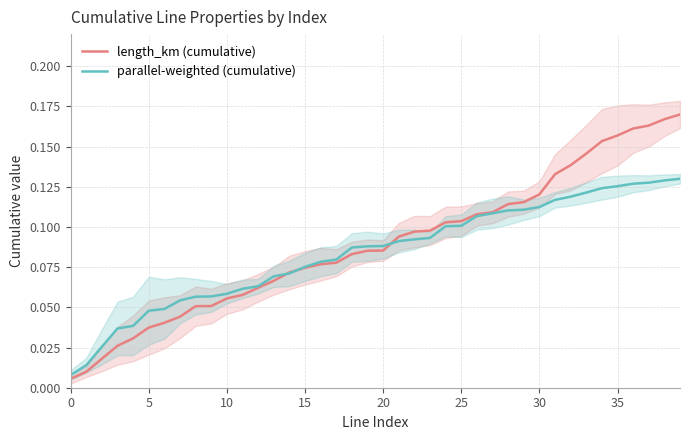

What value does the parallel-weighted (cumulative) series have at 31?

0.1